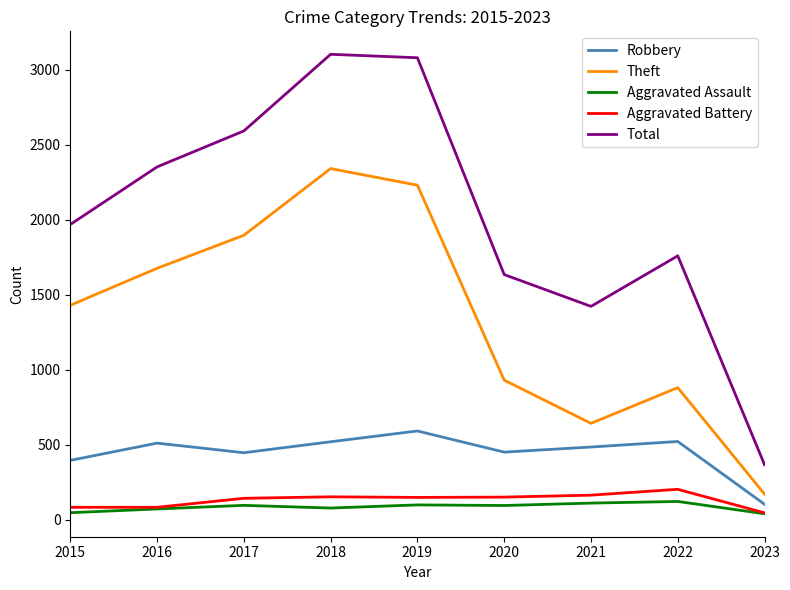

What is the maximum value shown in the chart?

3103